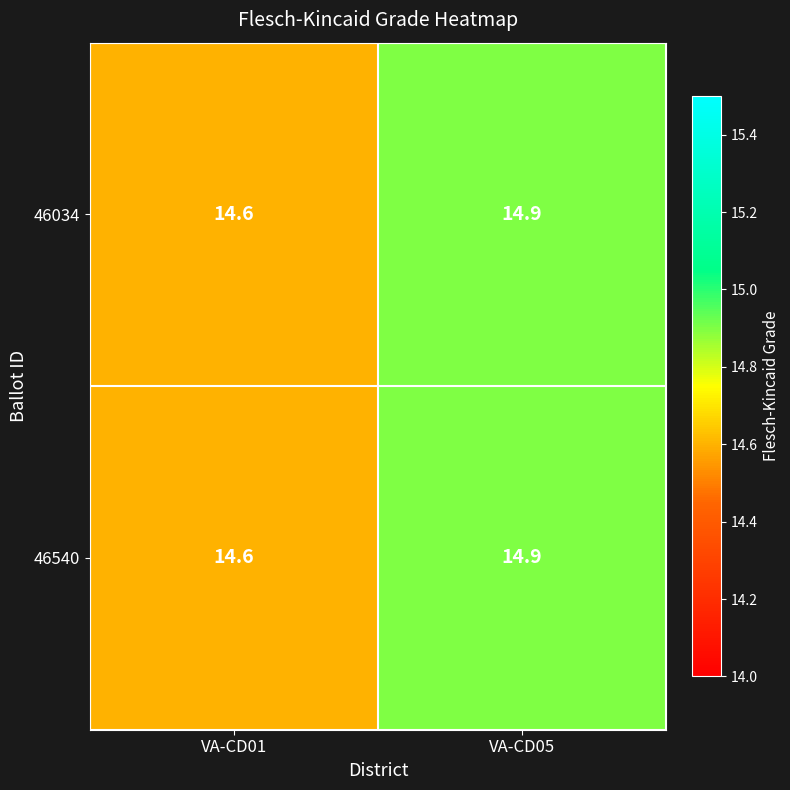

Rank the categories by 46034 value from highest to lowest.

VA-CD05, VA-CD01